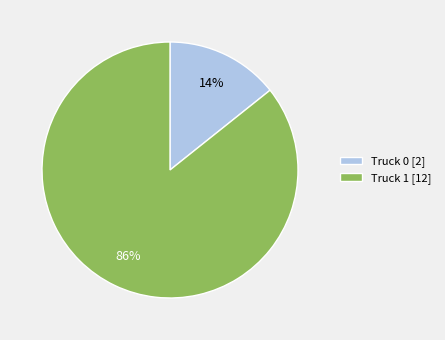

Which slice is the largest?

Truck 1